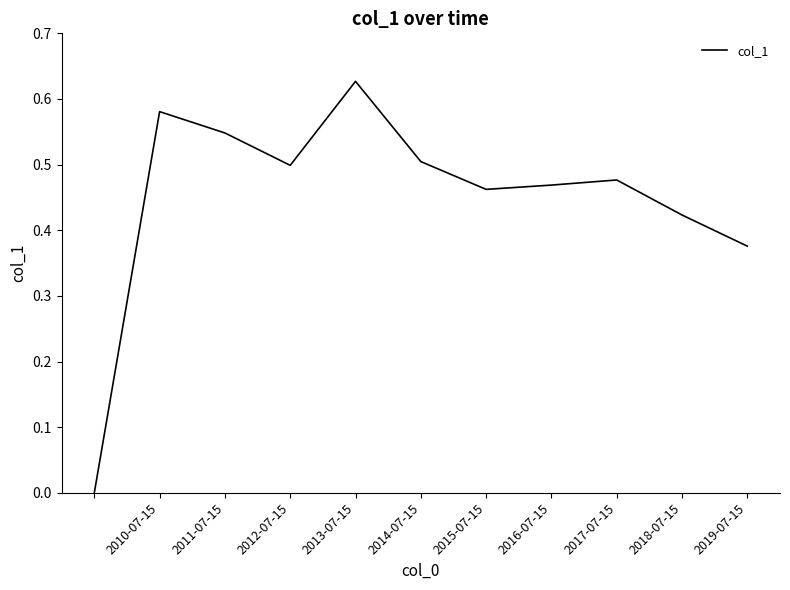

Is this an area chart (filled region under the line)?

No